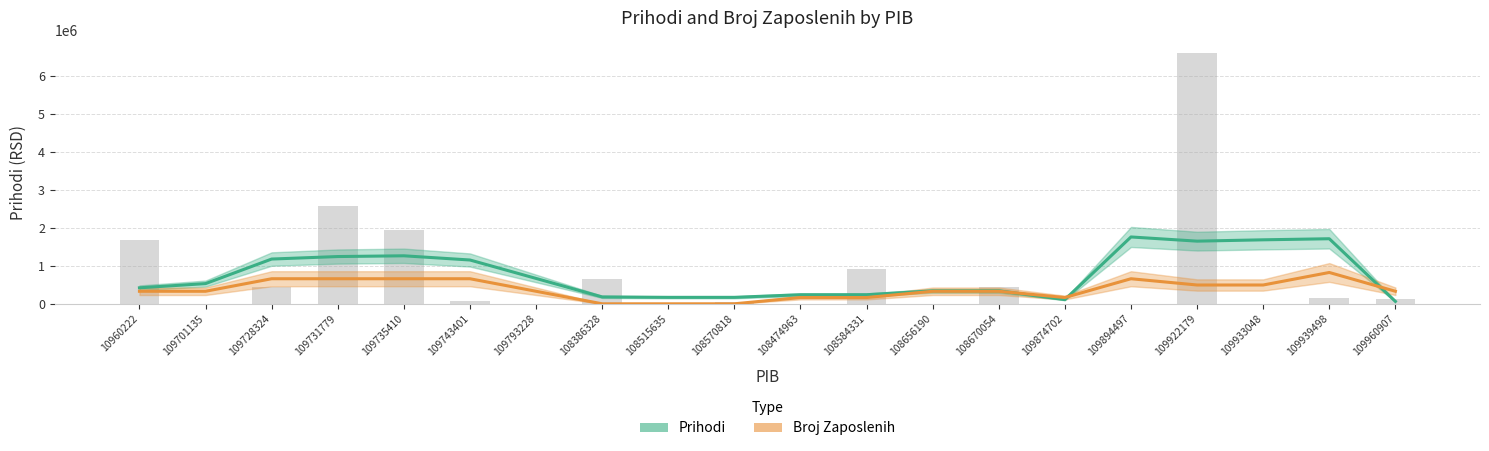

At which label does Broj Zaposlenih reach its peak?

109939498